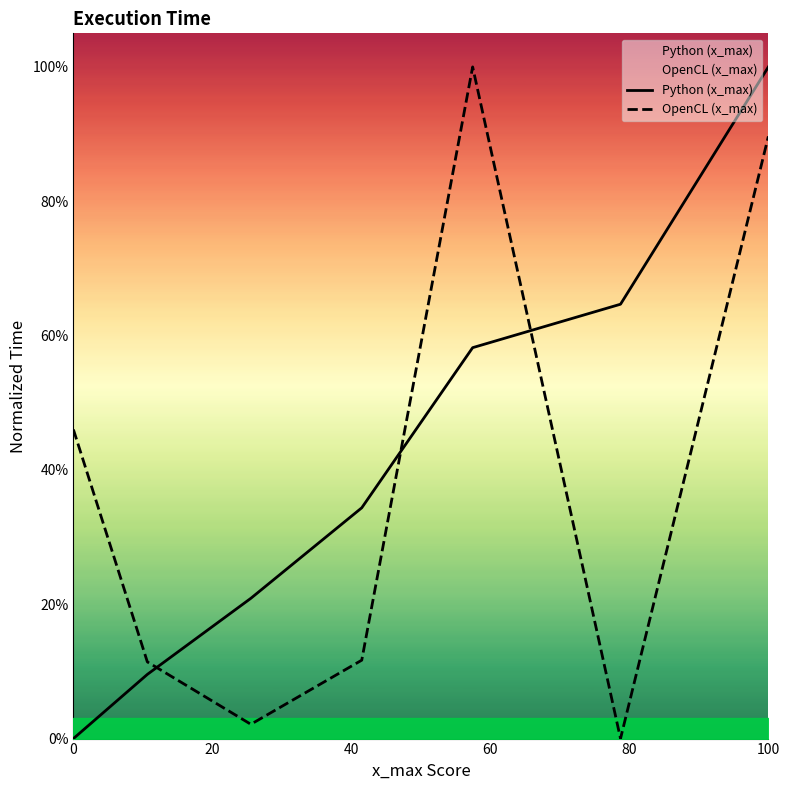

What position from the left is 0?

1